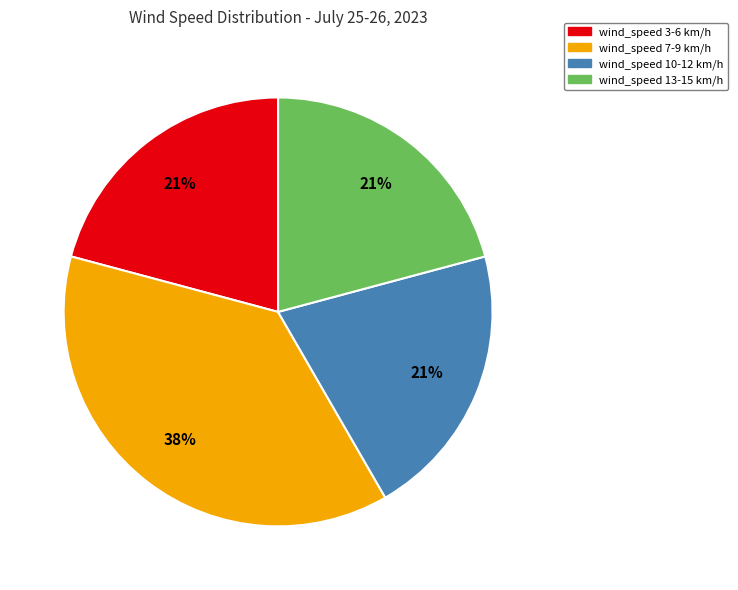

Is there a majority slice in this chart?

No